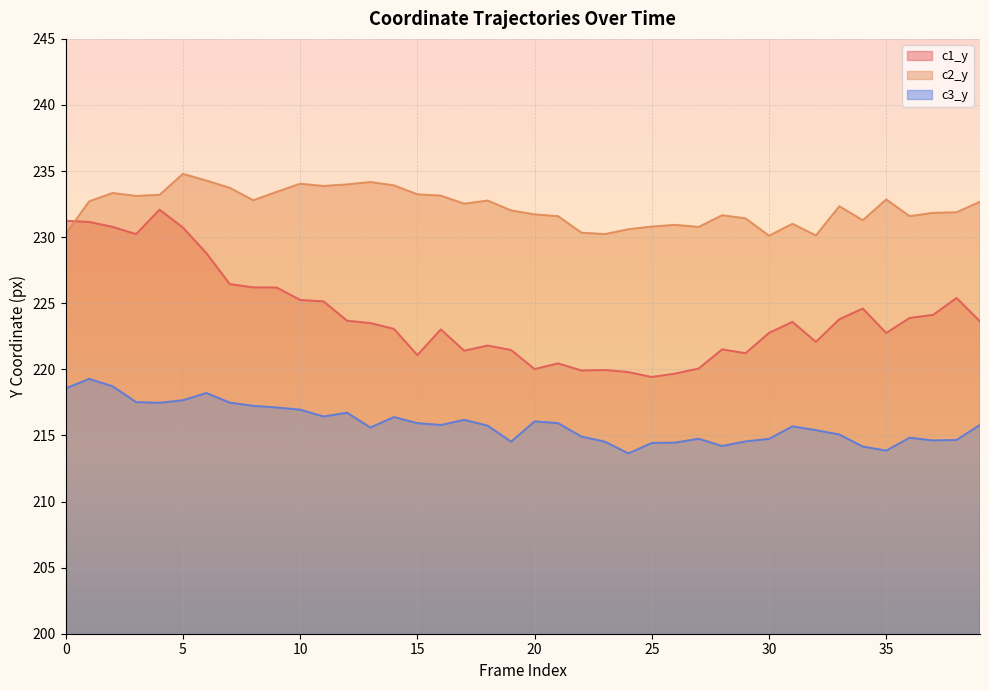

What is the difference between the c3_y values at 18 and 14?

0.6